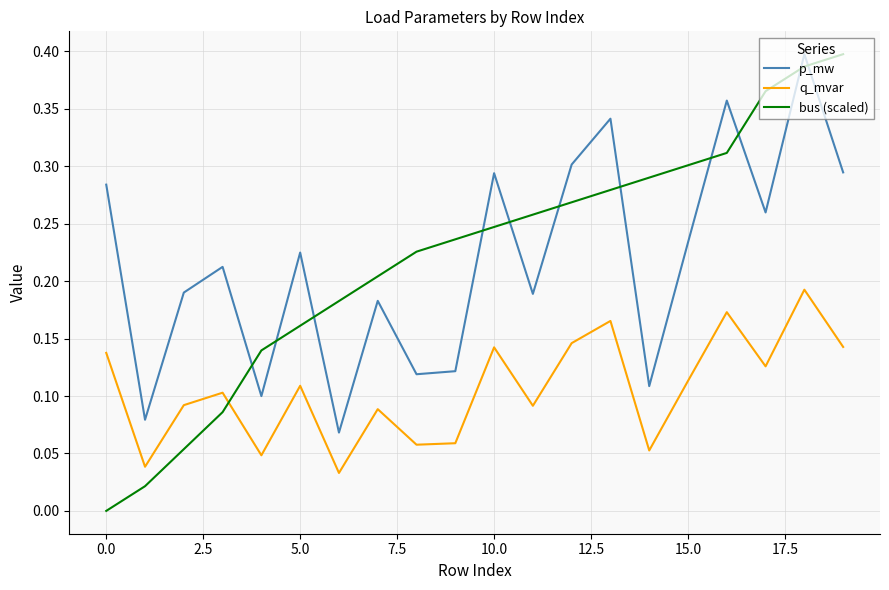

What are all the series names shown in the legend?

p_mw, q_mvar, bus (scaled)